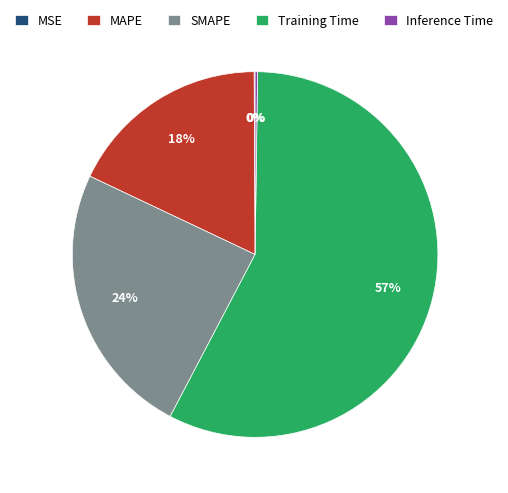

Which slice represents more than half of the pie?

Training Time